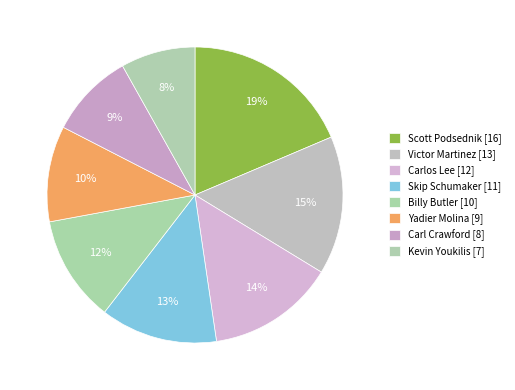

How many slices are in this pie chart?

8